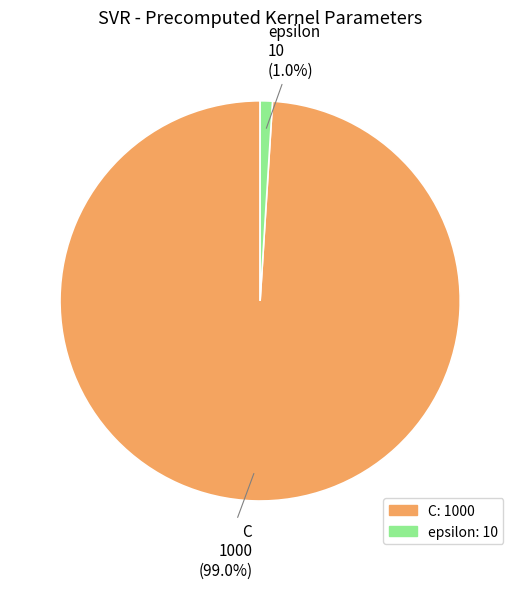

Between C and epsilon, which is larger?

C